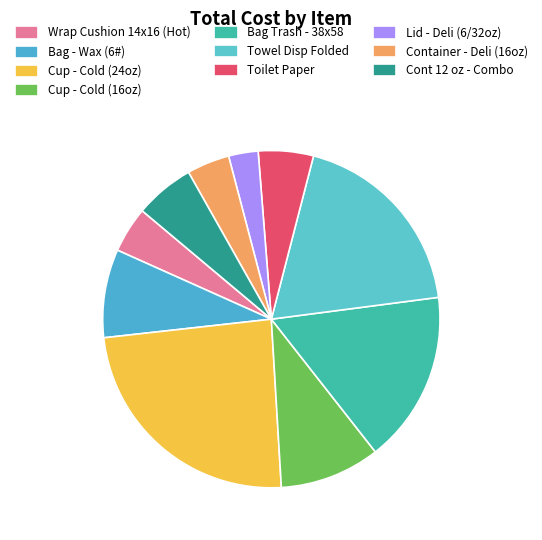

Does Bag - Wax (6#) account for over 50% of the chart?

No